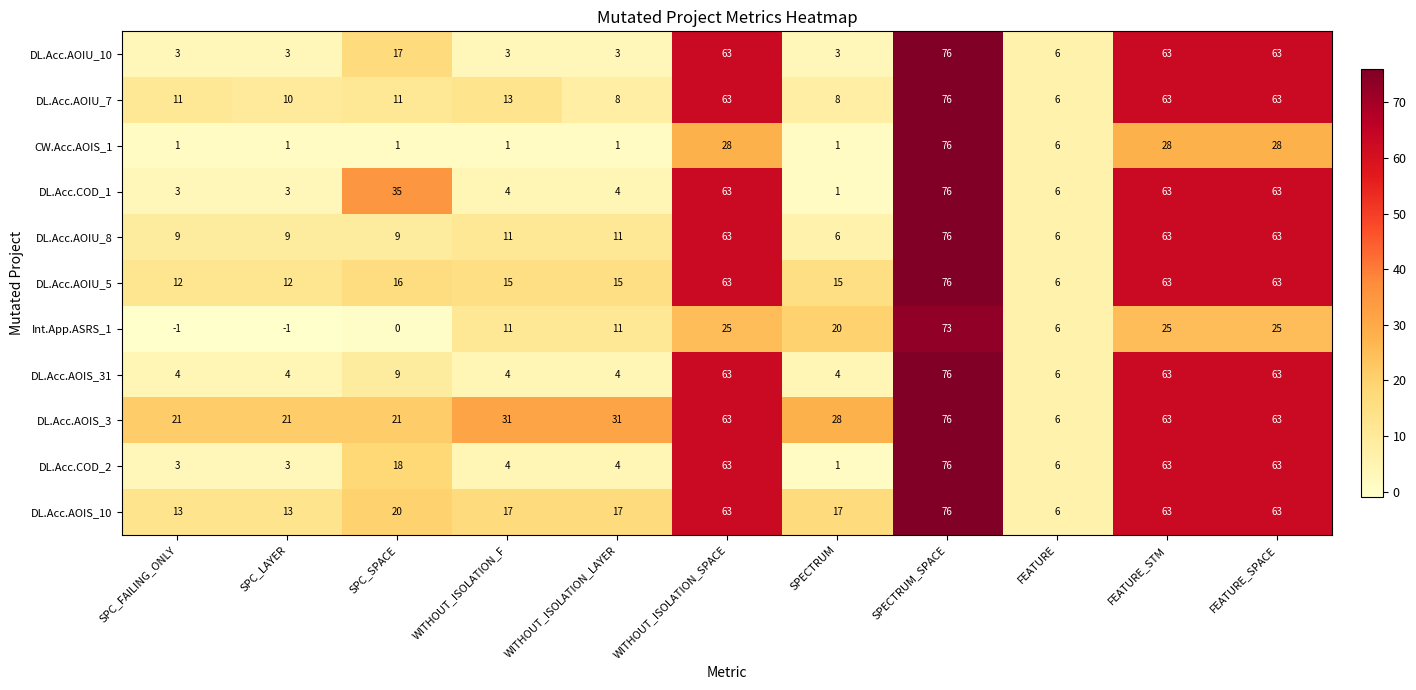

What is the spread (max minus min) of values at SPC_FAILING_ONLY?

22